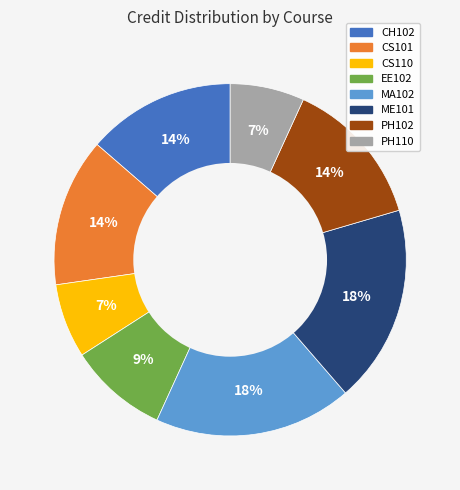

To the nearest percent, what percentage of the pie is EE102?

9%